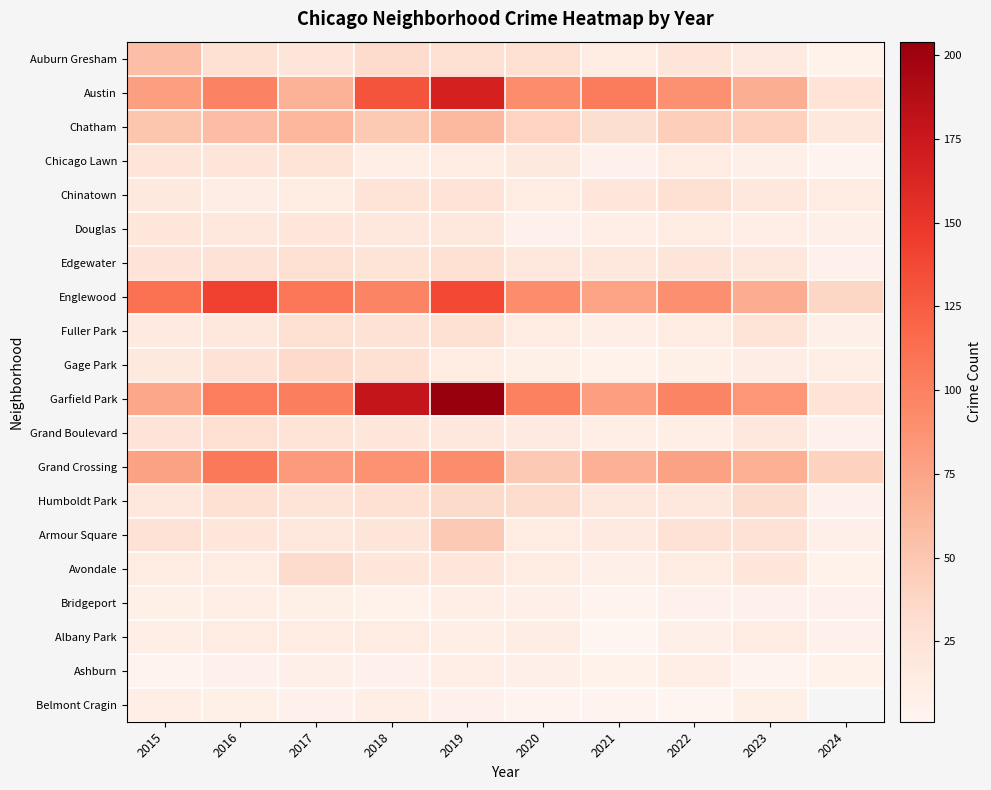

At which category is the sum across all series the highest?

2019